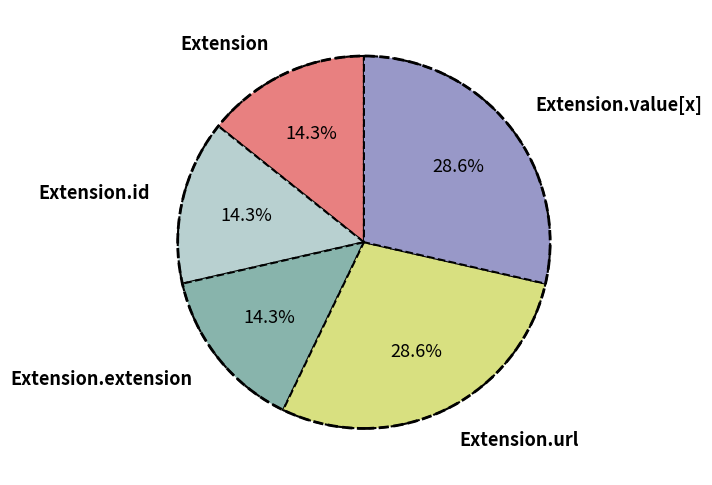

Approximately how many times larger is the value at Extension compared to Extension.extension?

1.0